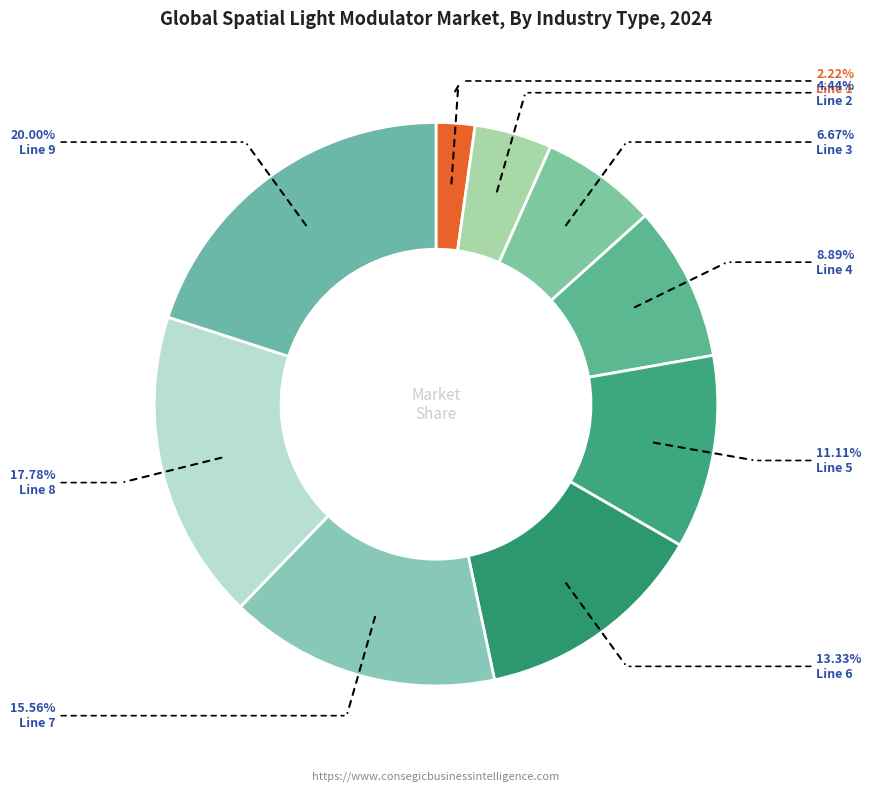

Rank the categories by value from highest to lowest.

Line 9, Line 8, Line 7, Line 6, Line 5, Line 4, Line 3, Line 2, Line 1